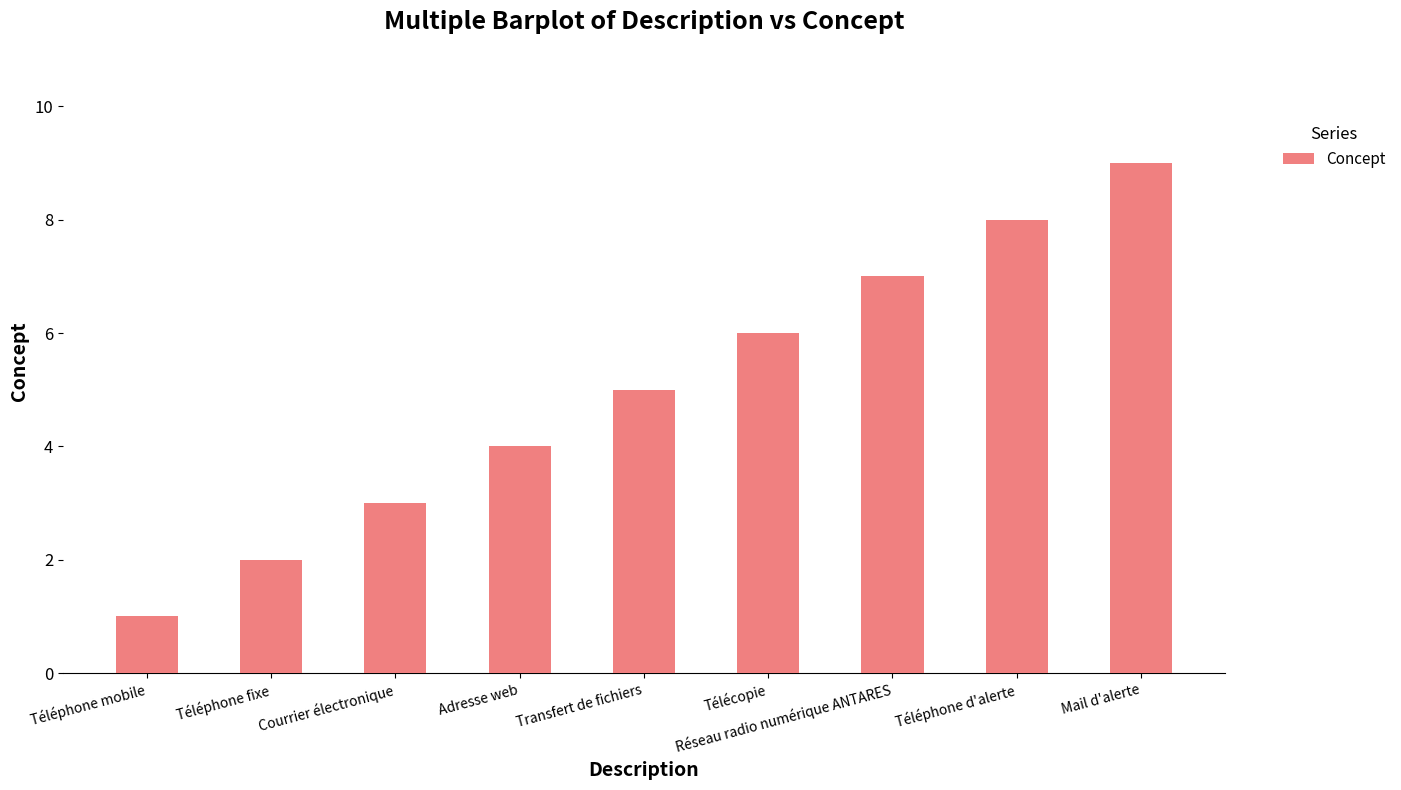

What is the minimum value shown in the chart?

1